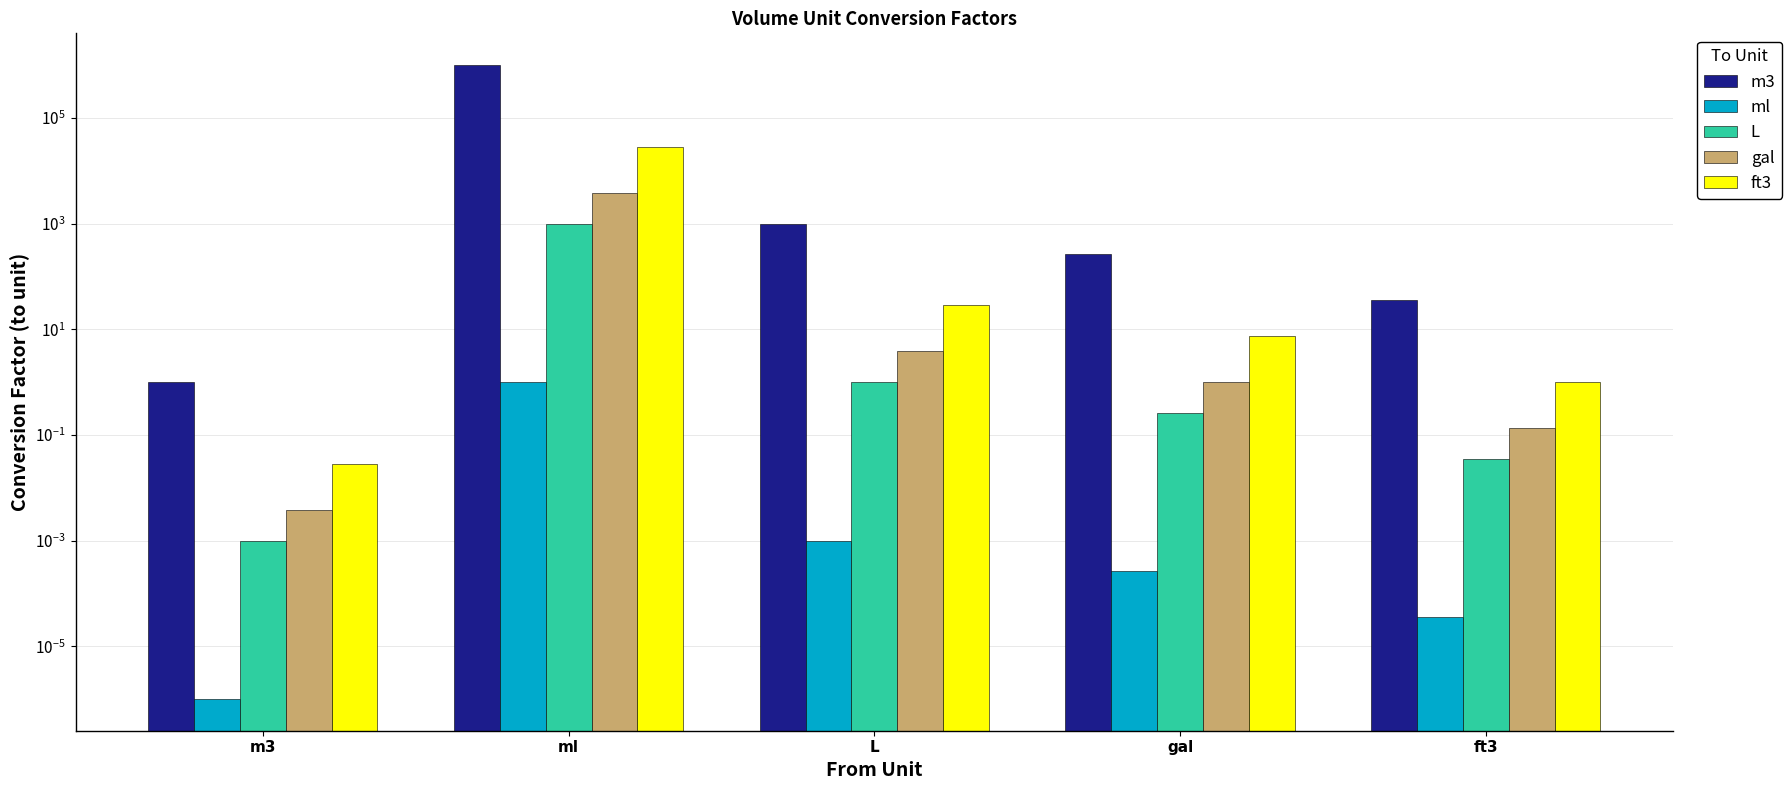

What is the difference between the second highest and minimum values in the L series?

1.0